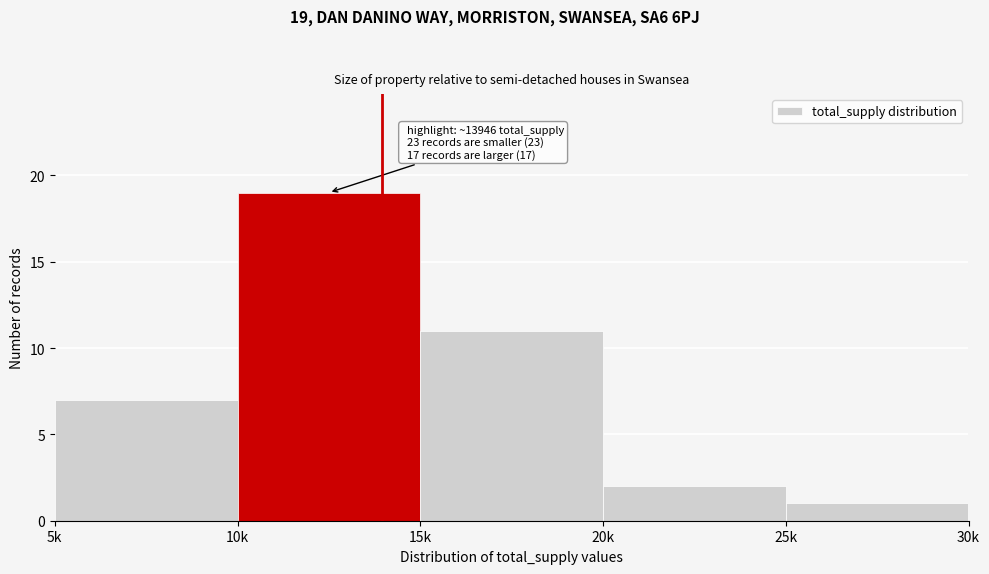

Reading left to right, extract all data points from this chart.

7	19	11	2	1